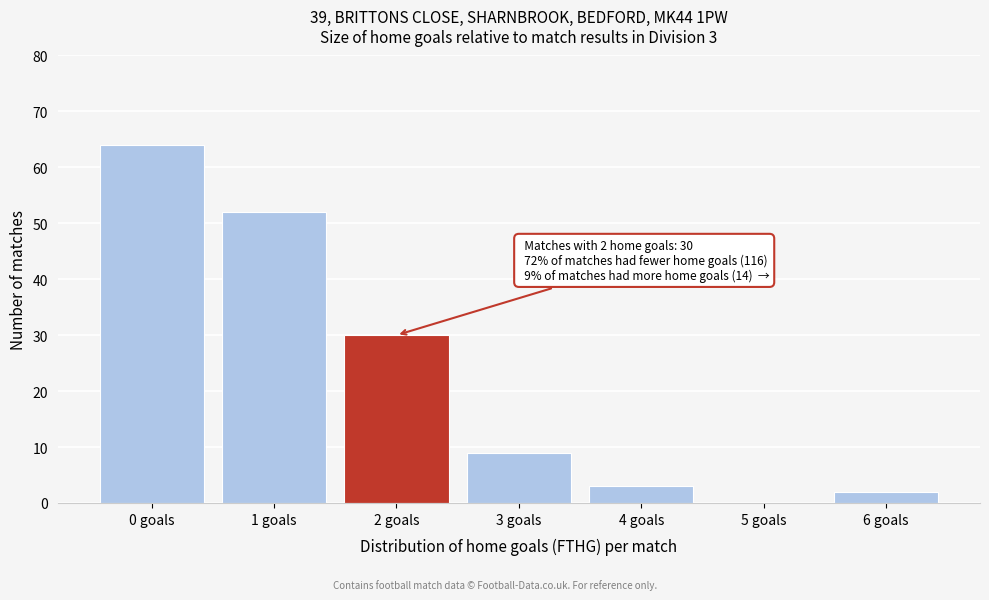

Reading right to left, what are all the values shown in this chart?

6 goals=2	5 goals=0	4 goals=3	3 goals=9	2 goals=30	1 goals=52	0 goals=64